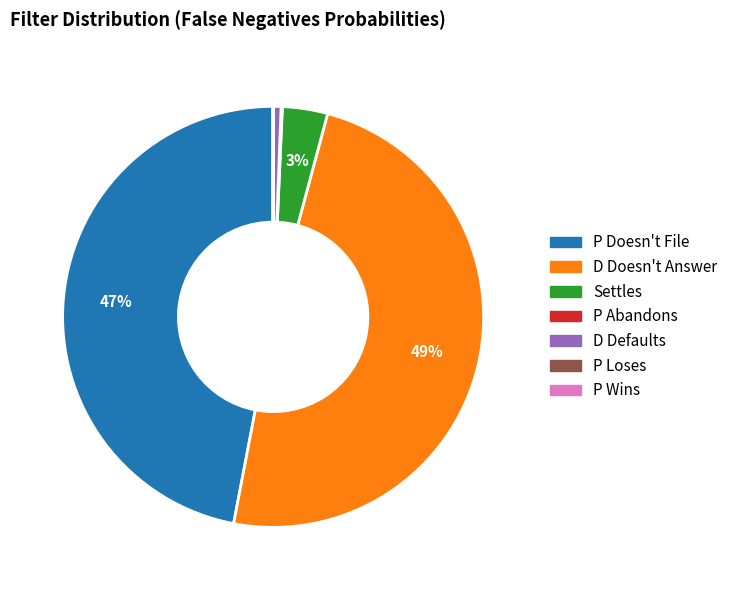

Which slice is the largest?

D Doesn't Answer